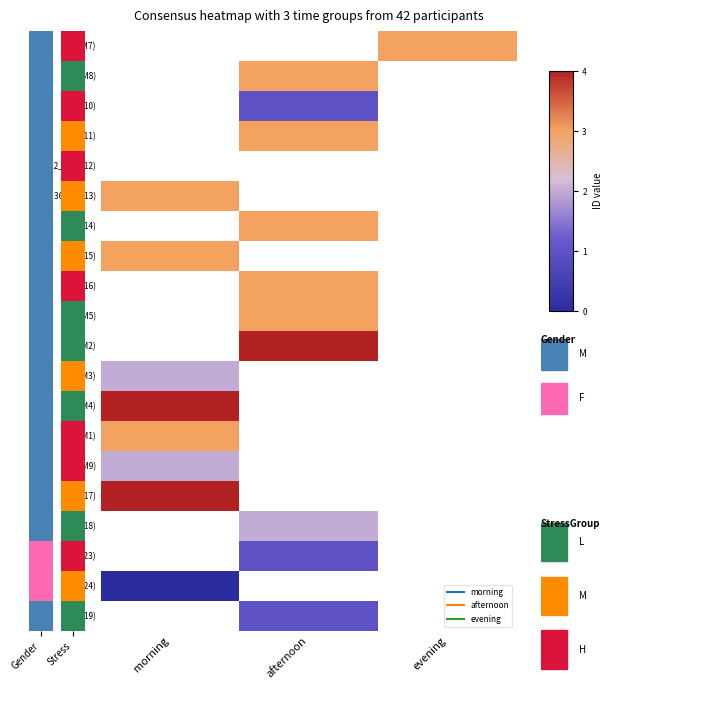

Where does the 20 (M11) series first go above 0?

afternoon